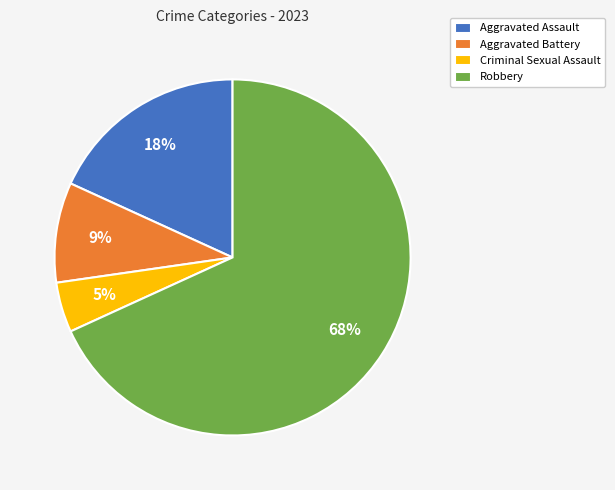

To the nearest percent, what is the average slice percentage?

25%